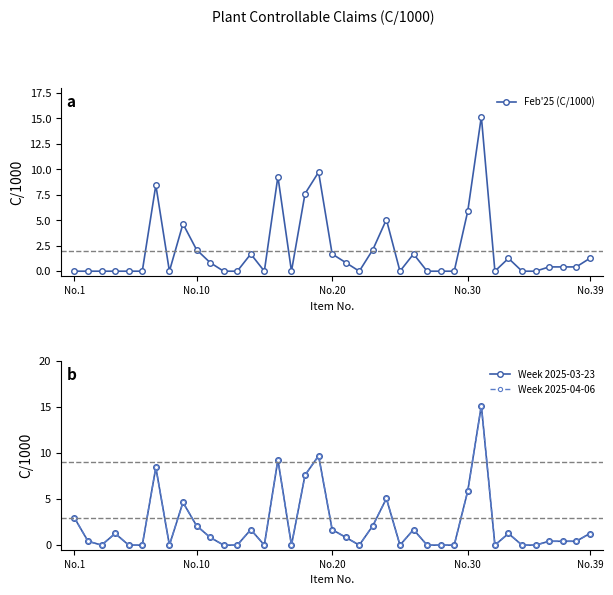

True or false: Feb'25 (C/1000) and Week 2025-03-23 intersect in this chart.

False